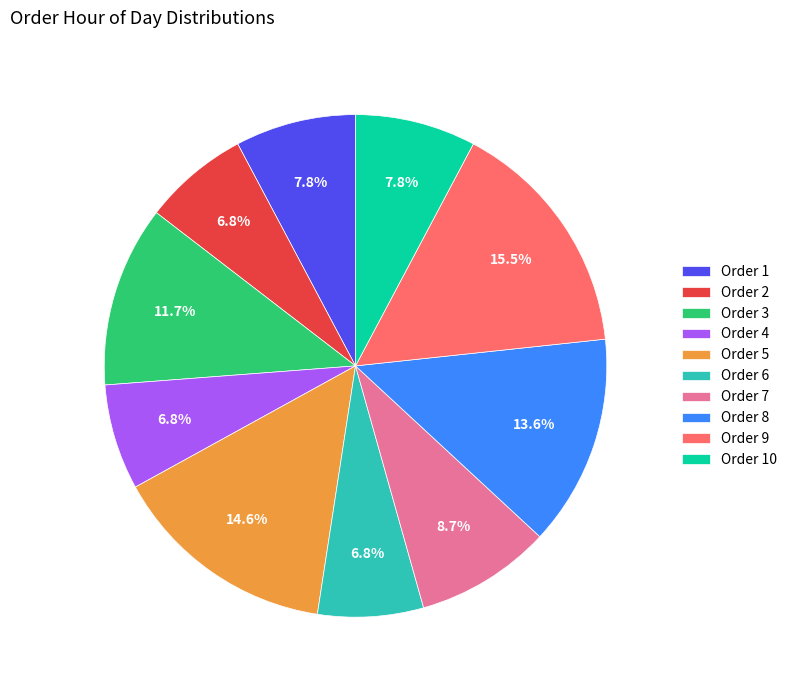

What is the ratio of the value at Order 3 to the value at Order 6?

1.7